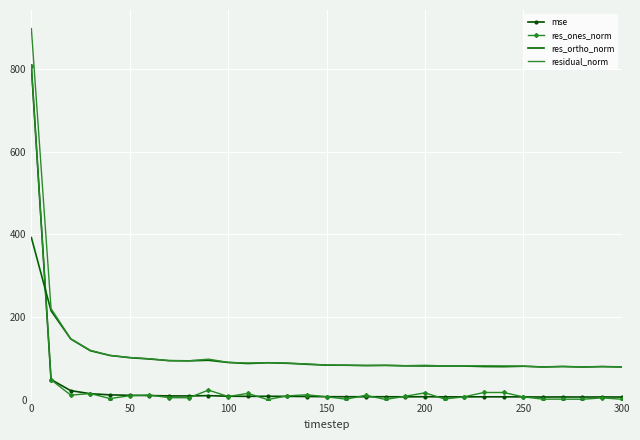

What is the highest value of the res_ortho_norm series?

392.2